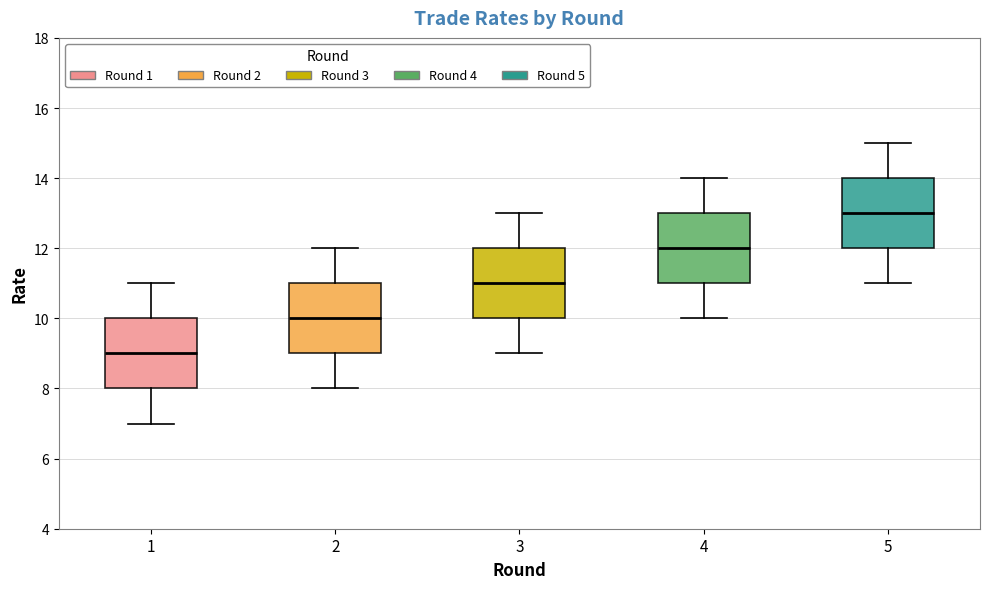

Which box has the lowest median line?

1